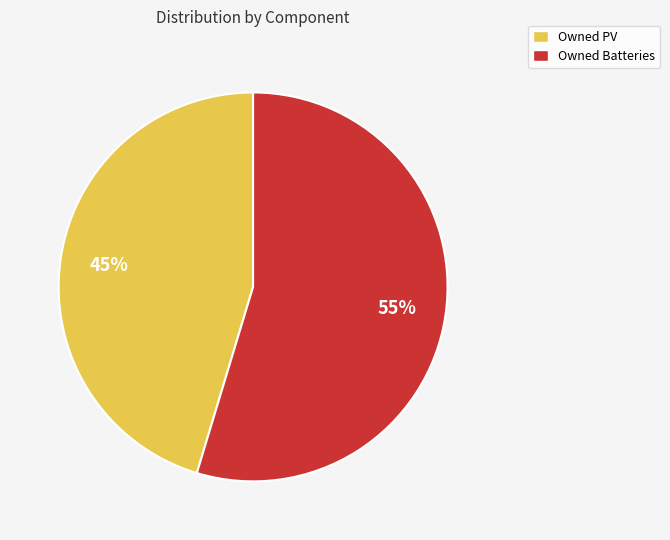

Rank the categories by value from highest to lowest.

Owned Batteries, Owned PV